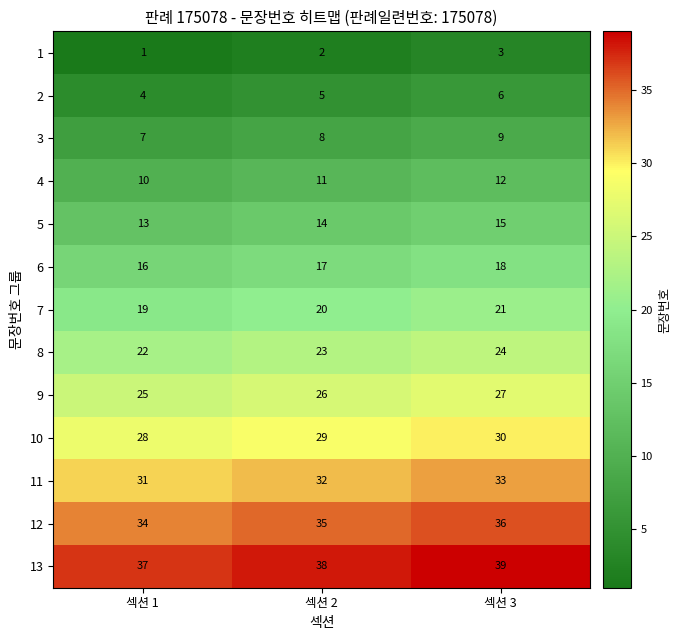

What is the spread (max minus min) of values at 섹션 2?

36